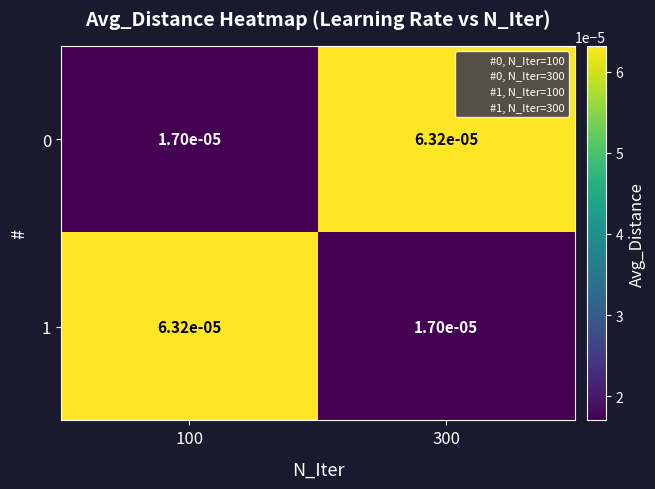

Is the value of 1 at 100 greater than the value of 0 at 100?

Yes